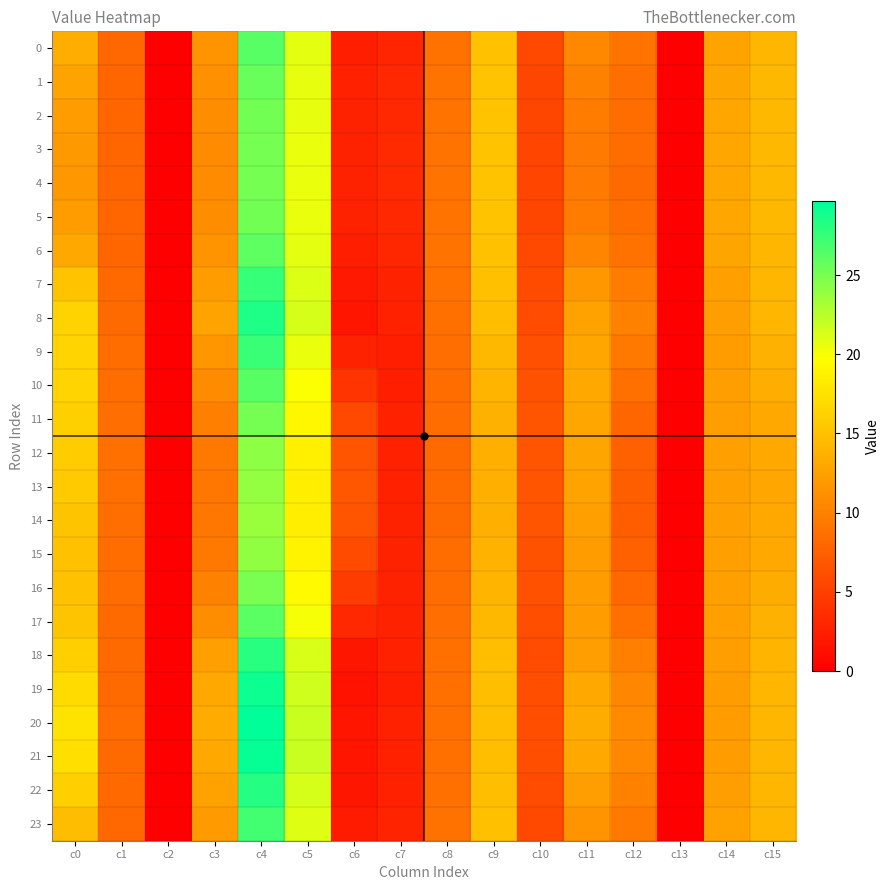

What is the difference between the highest and lowest values at c5?

3.4